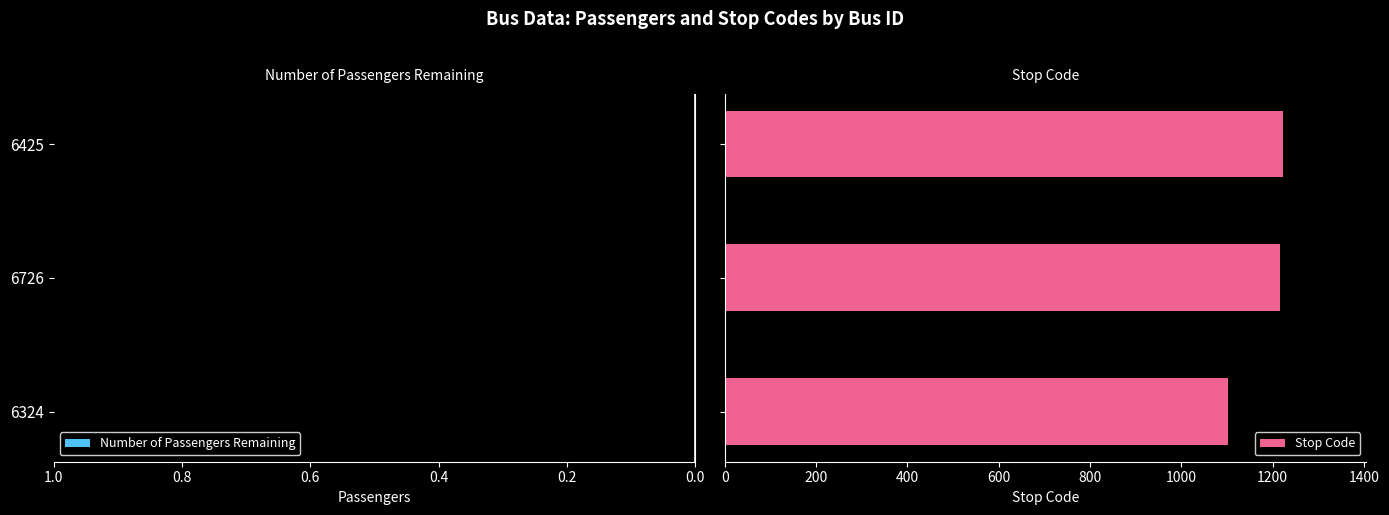

What is the minimum value shown in the chart?

1103